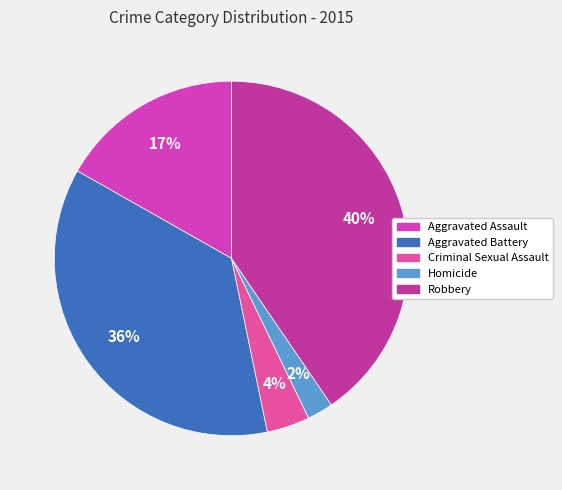

Is it true that Aggravated Assault is 11% of the pie?

False